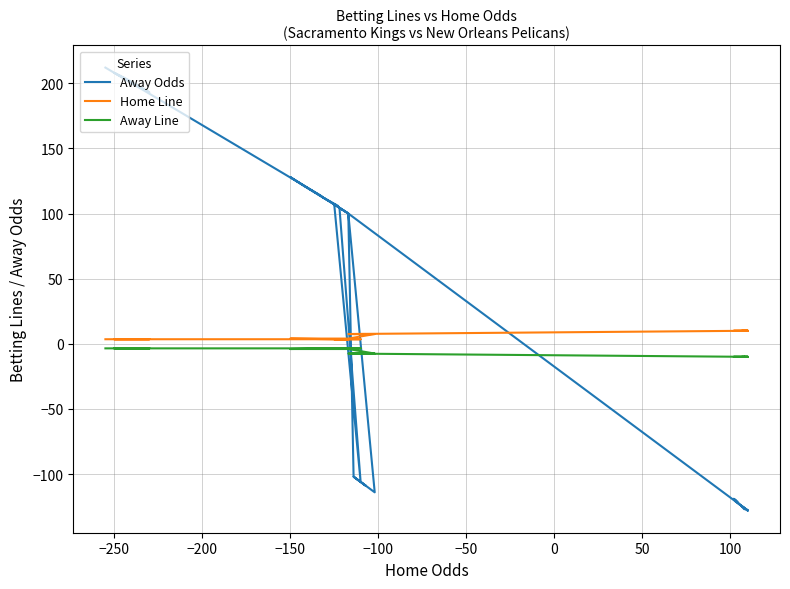

True or false: Home Line and Away Line cross at least once.

False